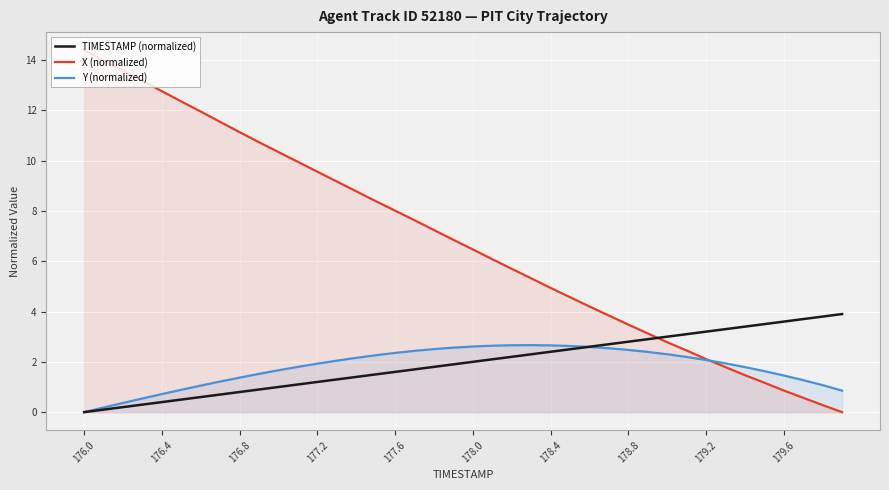

Reading left to right, transcribe all the data shown in this chart.

TIMESTAMP (normalized): 0.0	0.1	0.2	0.3	0.4	0.5	0.6	0.7	0.8	0.9	1.0	1.1	1.2	1.3	1.4	1.5	1.6	1.7	1.8	1.9	2.0	2.1	2.2	2.3	2.4	2.5	2.6	2.7	2.8	2.9	3.0	3.1	3.2	3.3	3.4	3.5	3.6	3.7	3.8	3.9
X (normalized): 14.4	14.0	13.6	13.2	12.8	12.3	12.0	11.5	11.1	10.7	10.3	10.0	9.6	9.2	8.8	8.4	8.0	7.6	7.2	6.8	6.5	6.1	5.7	5.3	4.9	4.6	4.2	3.8	3.5	3.1	2.8	2.5	2.1	1.8	1.5	1.2	0.9	0.6	0.3	0.0
Y (normalized): 0.0	0.2	0.4	0.5	0.7	0.9	1.1	1.2	1.4	1.5	1.7	1.8	1.9	2.0	2.2	2.3	2.4	2.4	2.5	2.6	2.6	2.6	2.7	2.7	2.7	2.6	2.6	2.5	2.5	2.4	2.3	2.2	2.1	1.9	1.8	1.6	1.5	1.3	1.1	0.9